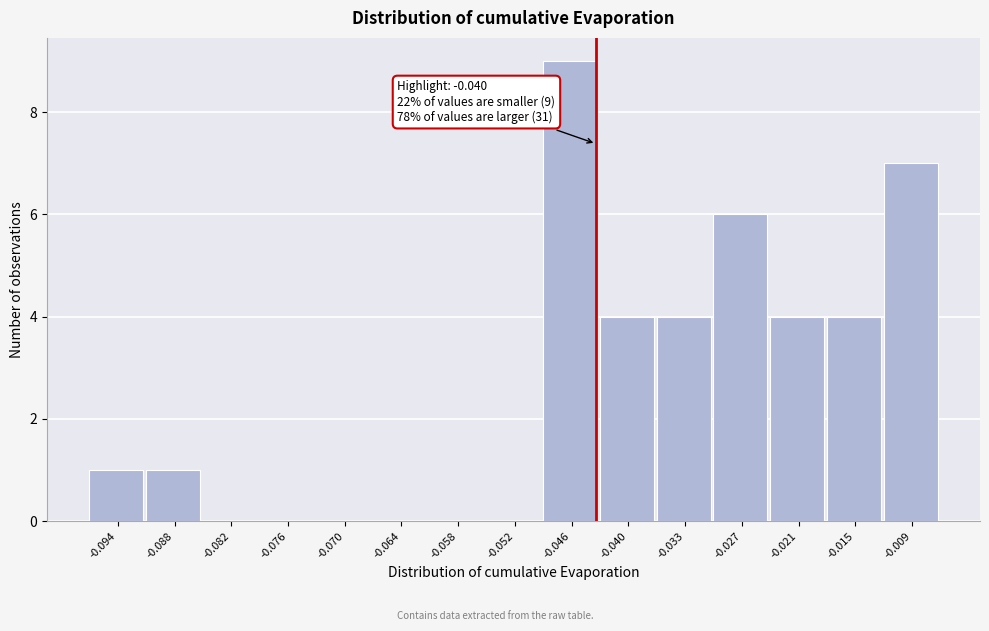

Reading left to right, transcribe all the data shown in this chart.

-0.094=1	-0.088=1	-0.082=0	-0.076=0	-0.070=0	-0.064=0	-0.058=0	-0.052=0	-0.046=9	-0.040=4	-0.033=4	-0.027=6	-0.021=4	-0.015=4	-0.009=7